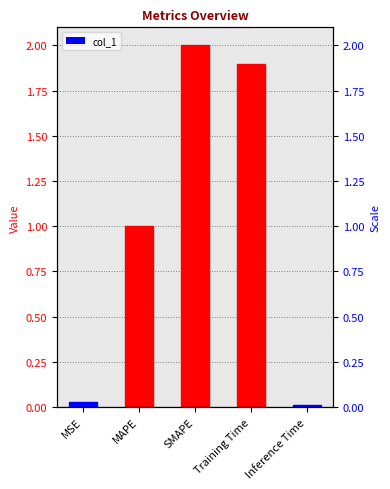

Rank the categories by value from highest to lowest.

SMAPE, Training Time, MAPE, MSE, Inference Time